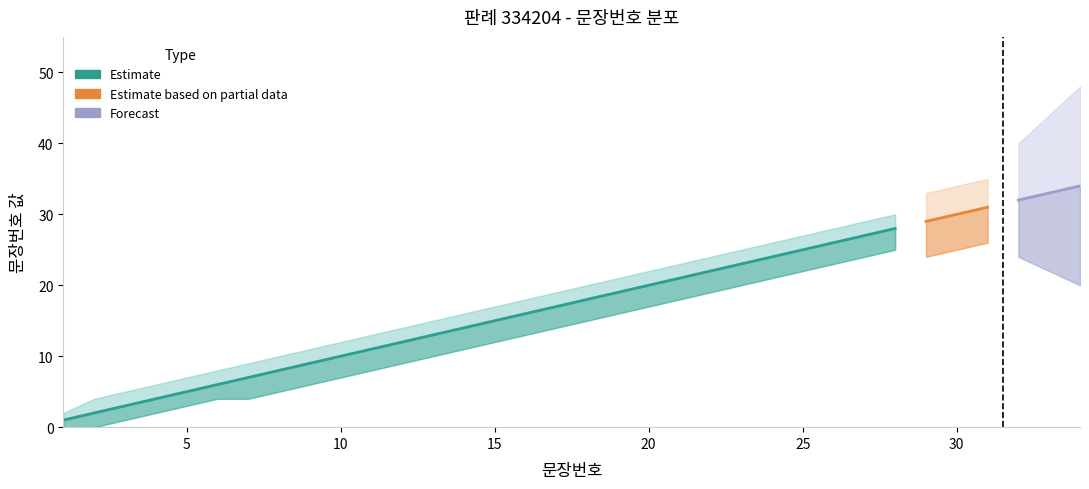

True or false: Estimate has more than 1 interior local peaks.

False